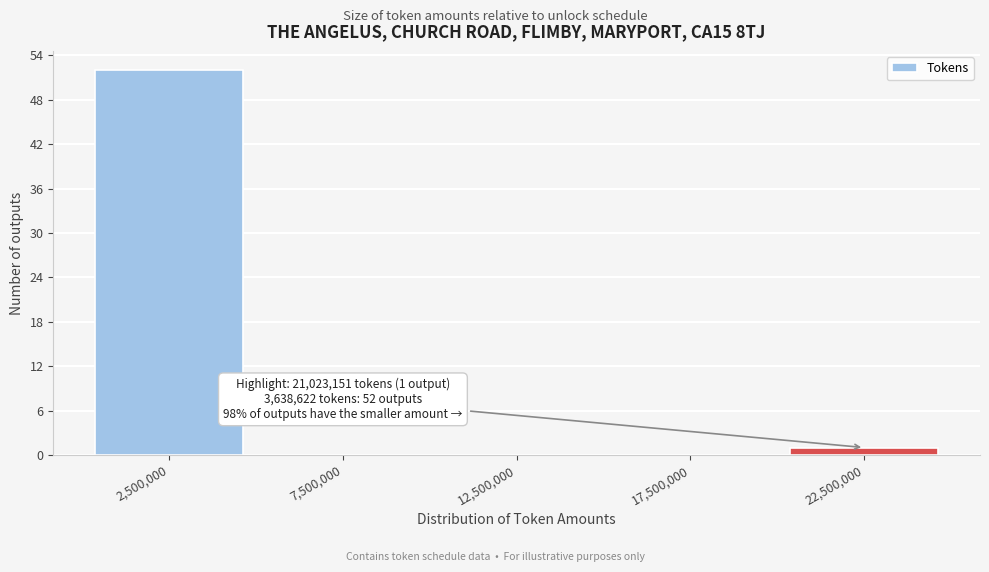

Which range on the x-axis has the tallest bar?

0 to 5000000